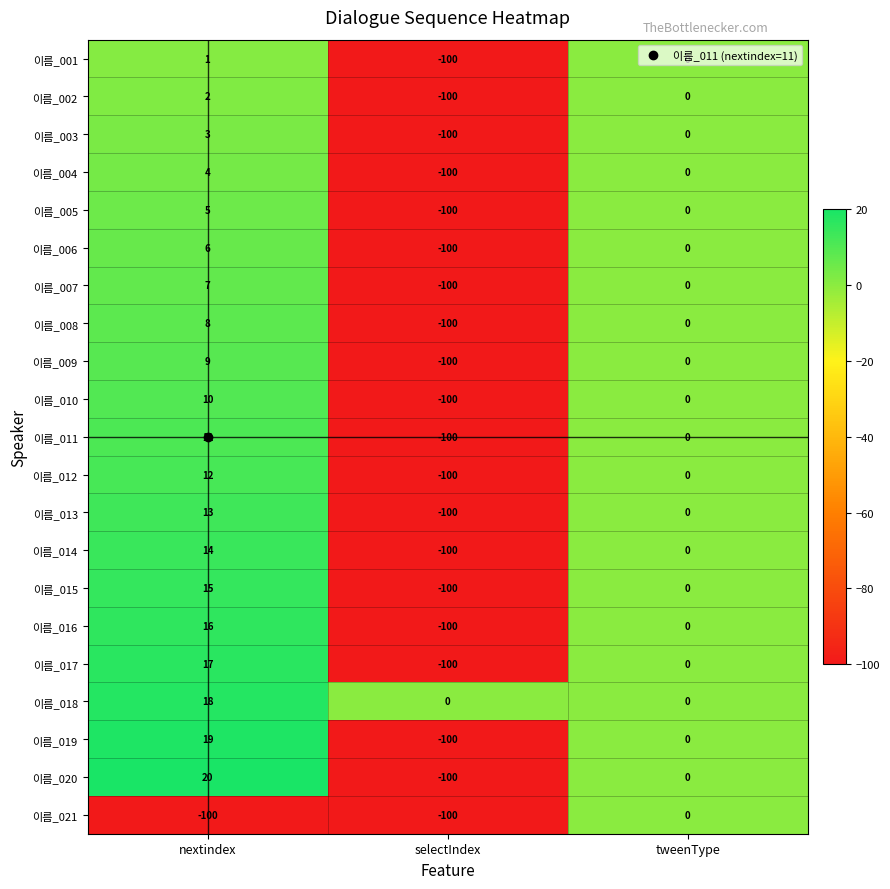

At which category is the sum across all series the highest?

nextindex